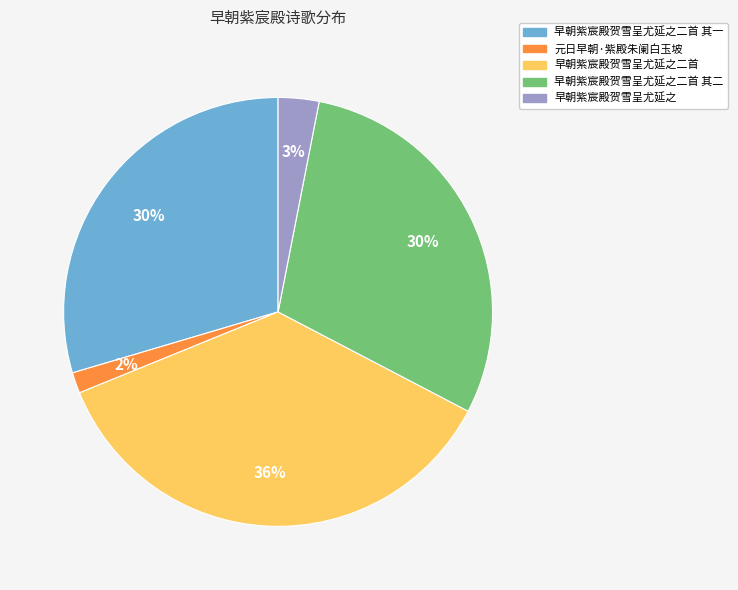

True or false: 早朝紫宸殿贺雪呈尤延之二首 其二 accounts for 30% of the total.

True